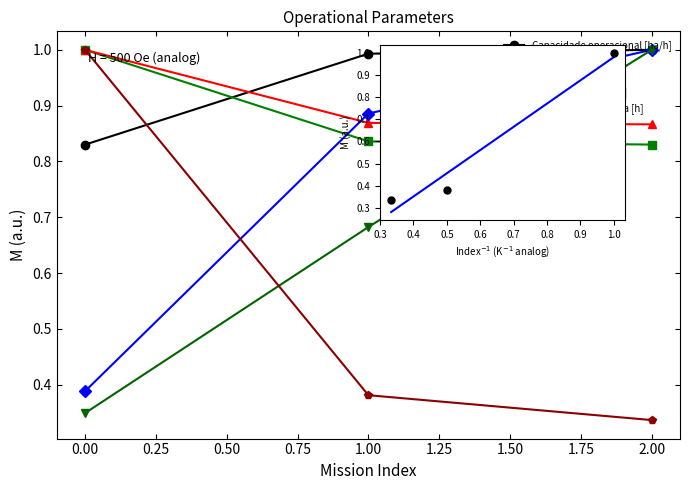

At how many categories does at least one series exceed 0?

3